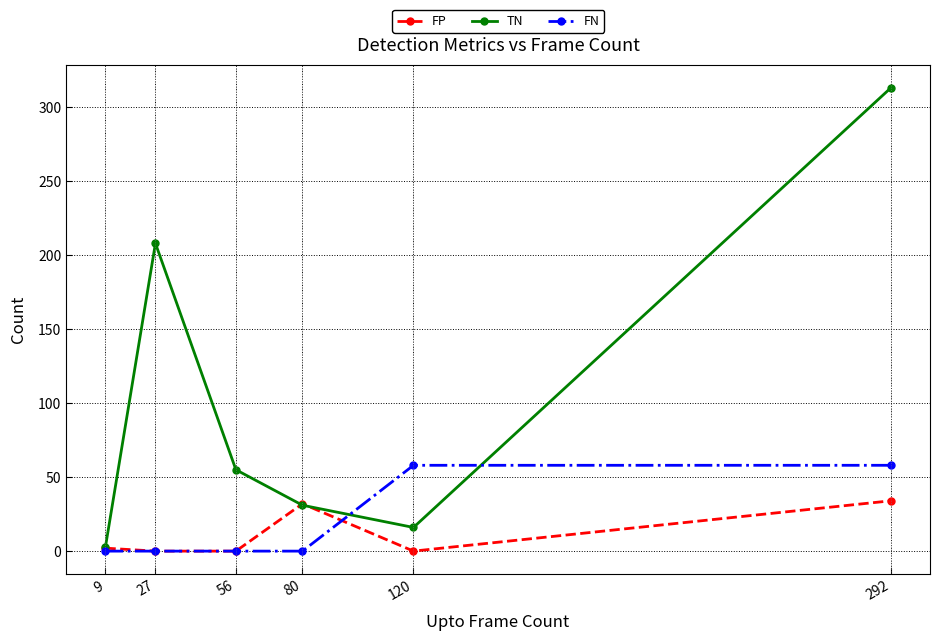

How many lines are shown in the chart?

3